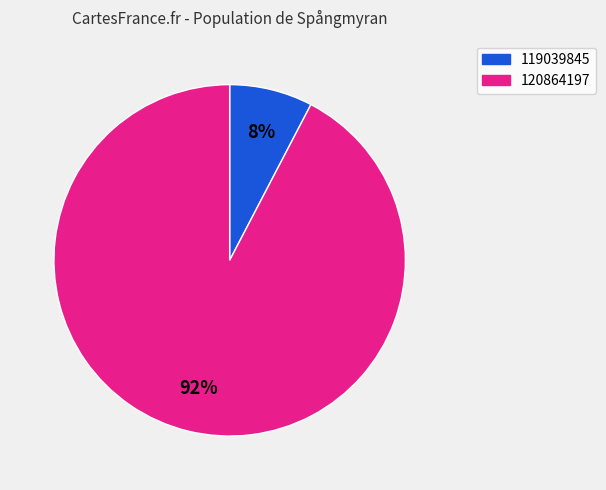

Is the sum of 119039845 and 120864197 greater than half?

Yes